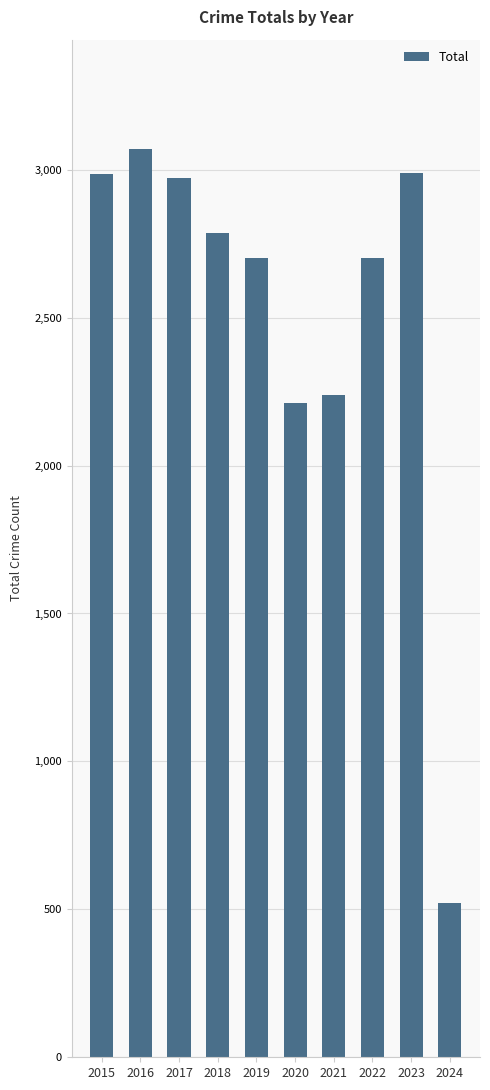

What is the sum of all values?

25179